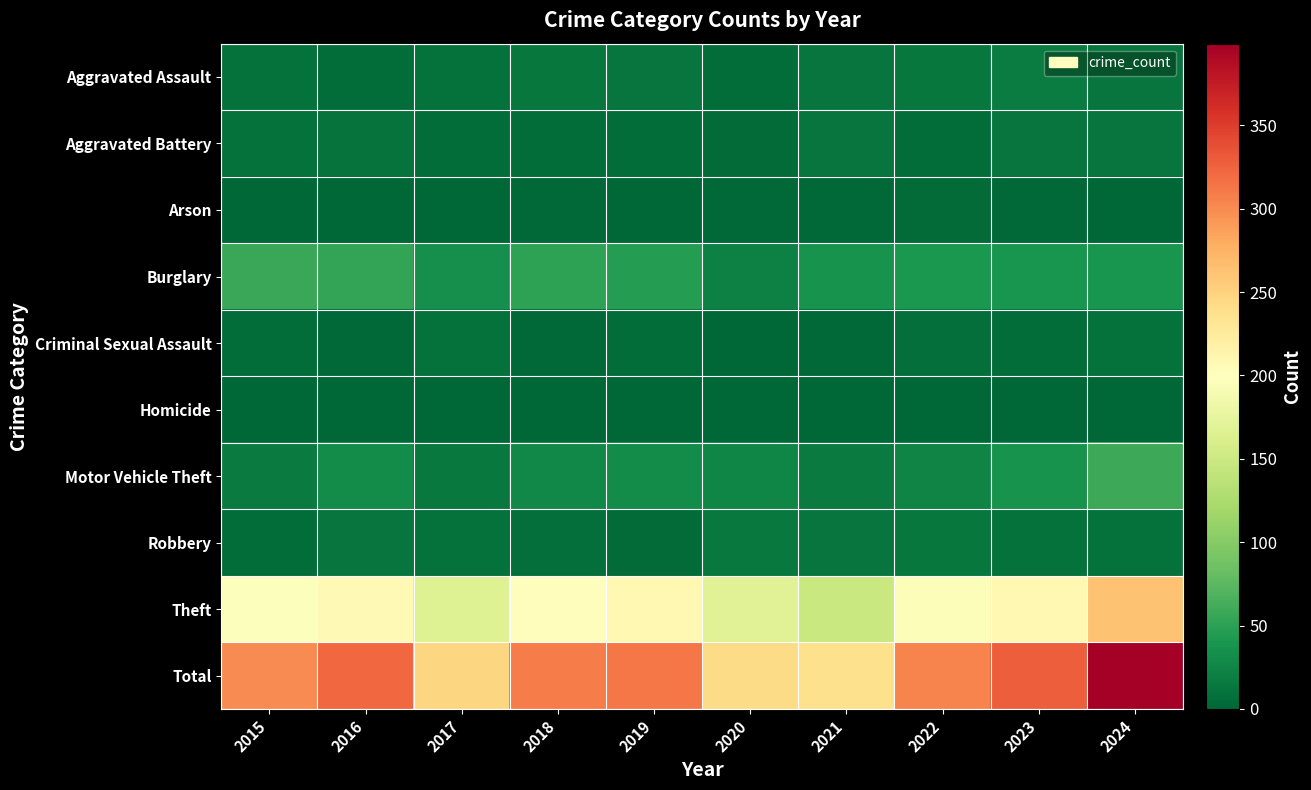

How many series are shown in this chart?

10